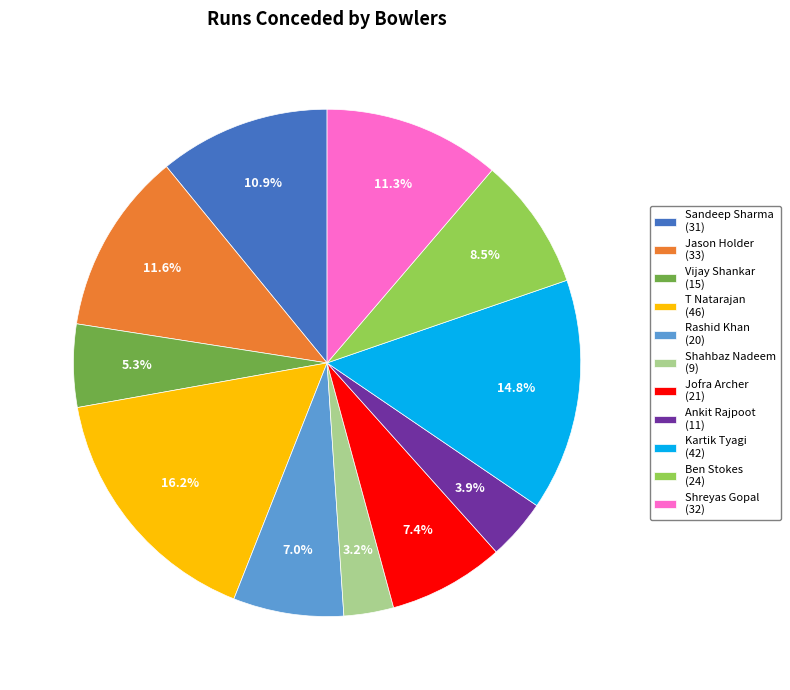

What portion of the pie excludes Rashid Khan?

93.0%